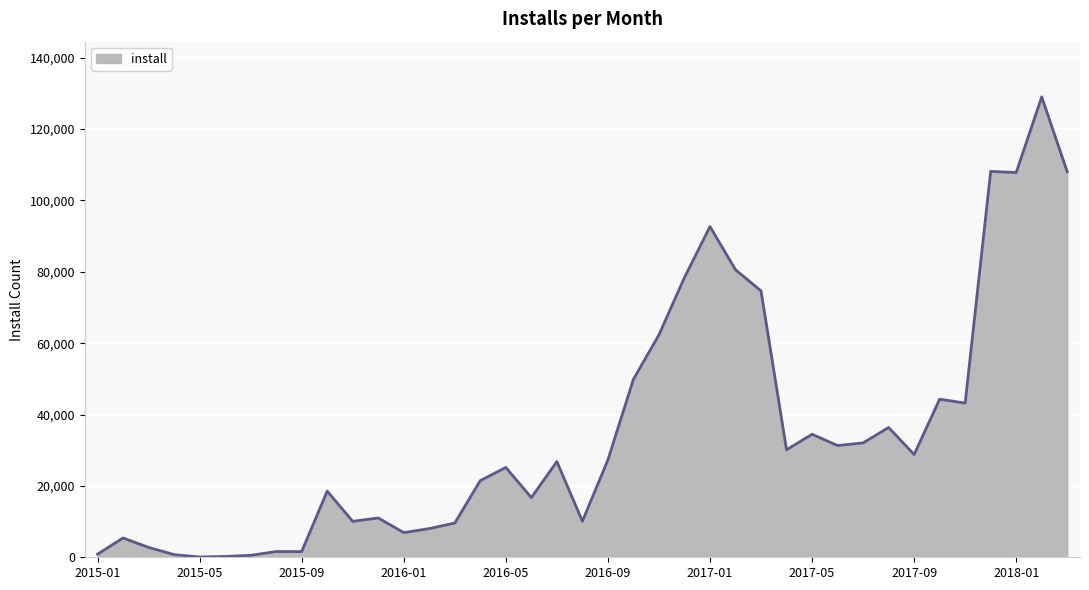

How many lines are shown in the chart?

1